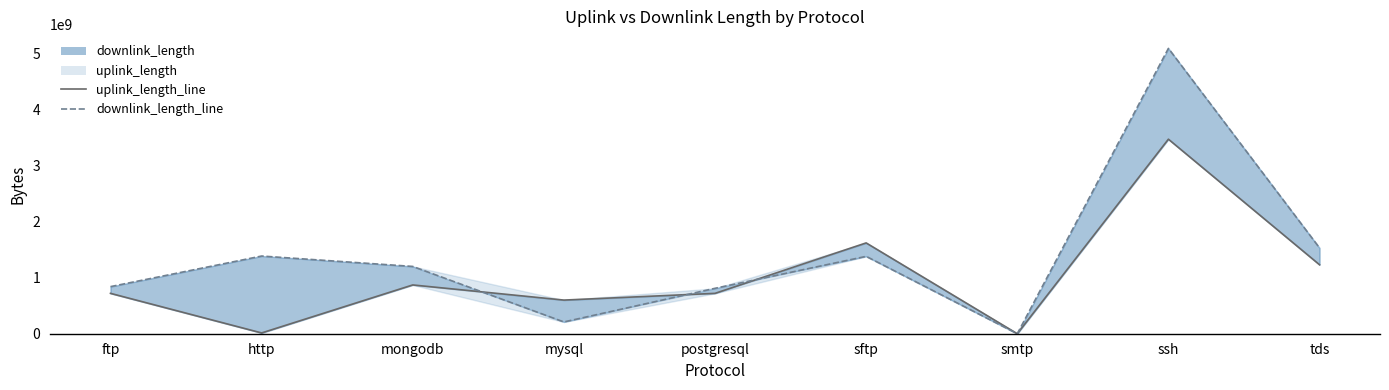

Which has a higher value, smtp or sftp?

sftp